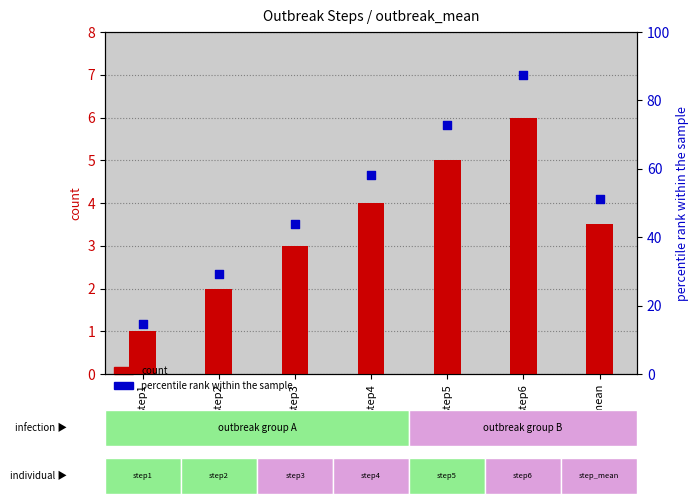

Is the value of percentile rank within the sample at step4 greater than the value of count at step3?

Yes